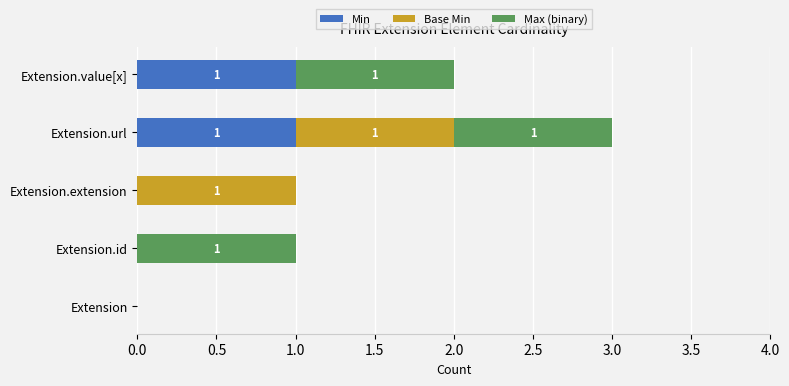

At which category is the sum across all series the highest?

Extension.url